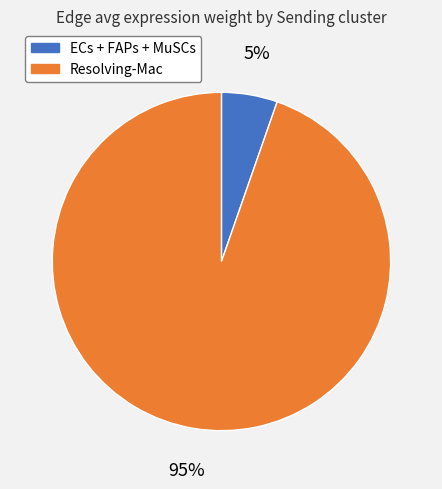

Is there a majority slice in this chart?

Yes